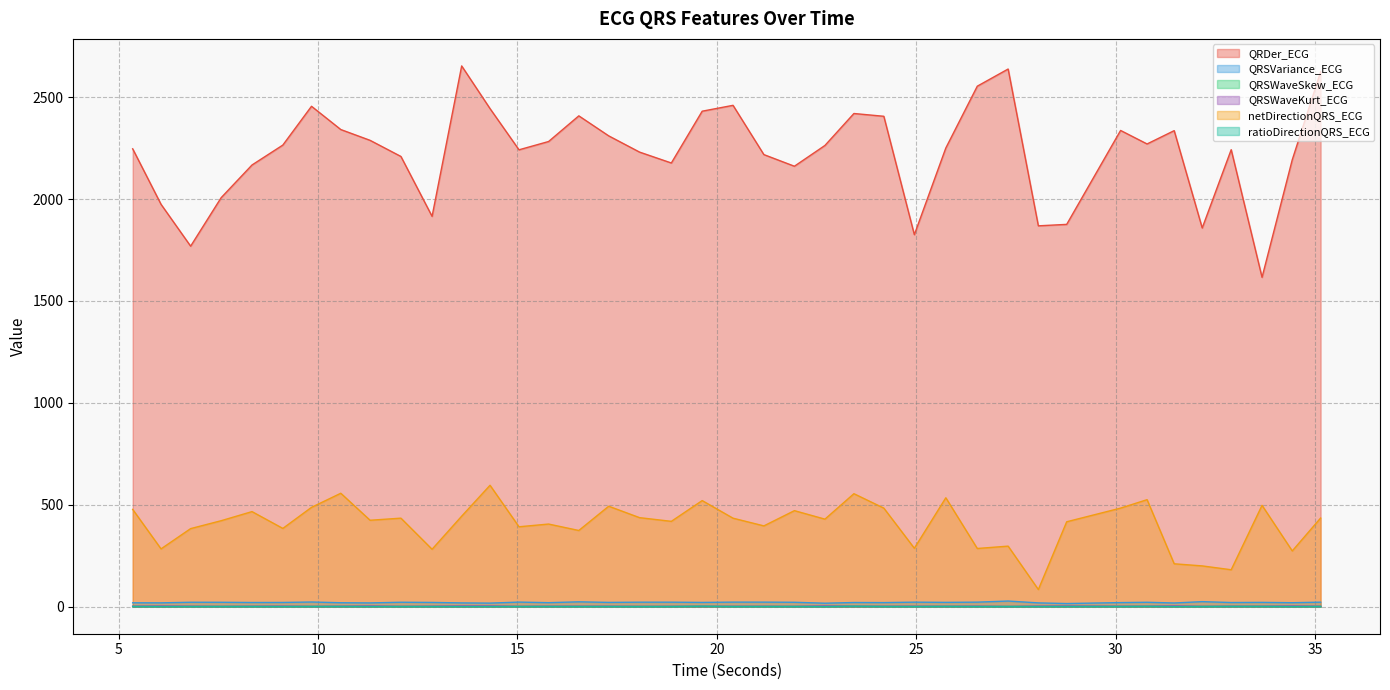

What is the minimum value for netDirectionQRS_ECG?

84.2